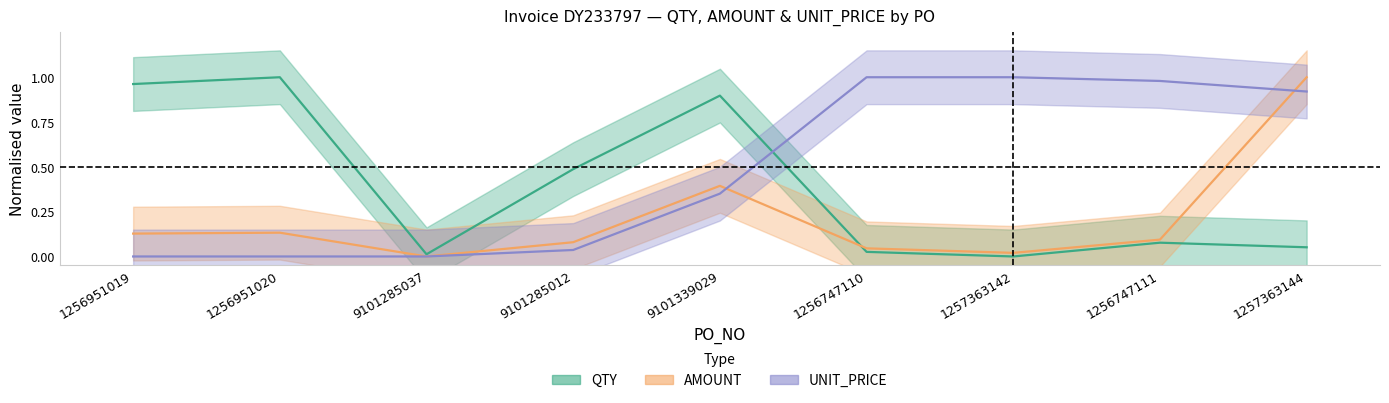

Reading right to left, what are all the values shown in this chart?

QTY: 0.1	0.1	0.0	0.0	0.9	0.5	0.0	1.0	1.0
AMOUNT: 1.0	0.1	0.0	0.0	0.4	0.1	0.0	0.1	0.1
UNIT_PRICE: 0.9	1.0	1.0	1.0	0.4	0.0	0.0	0.0	0.0